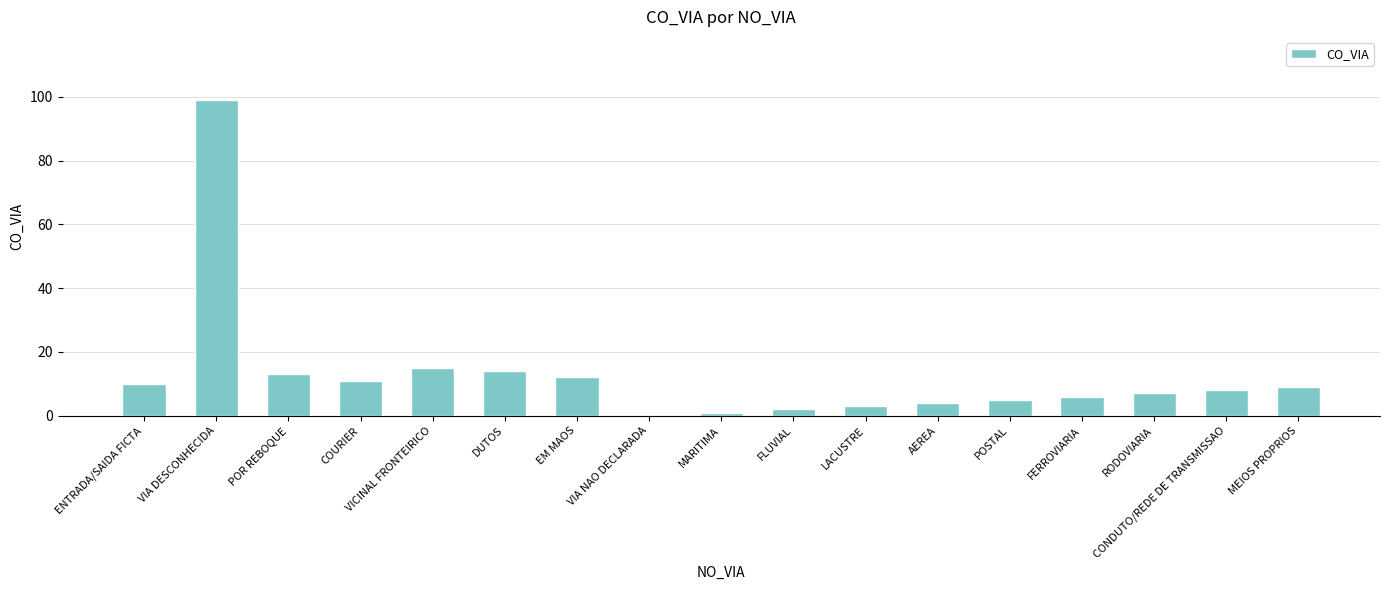

Read the value at MEIOS PROPRIOS.

9